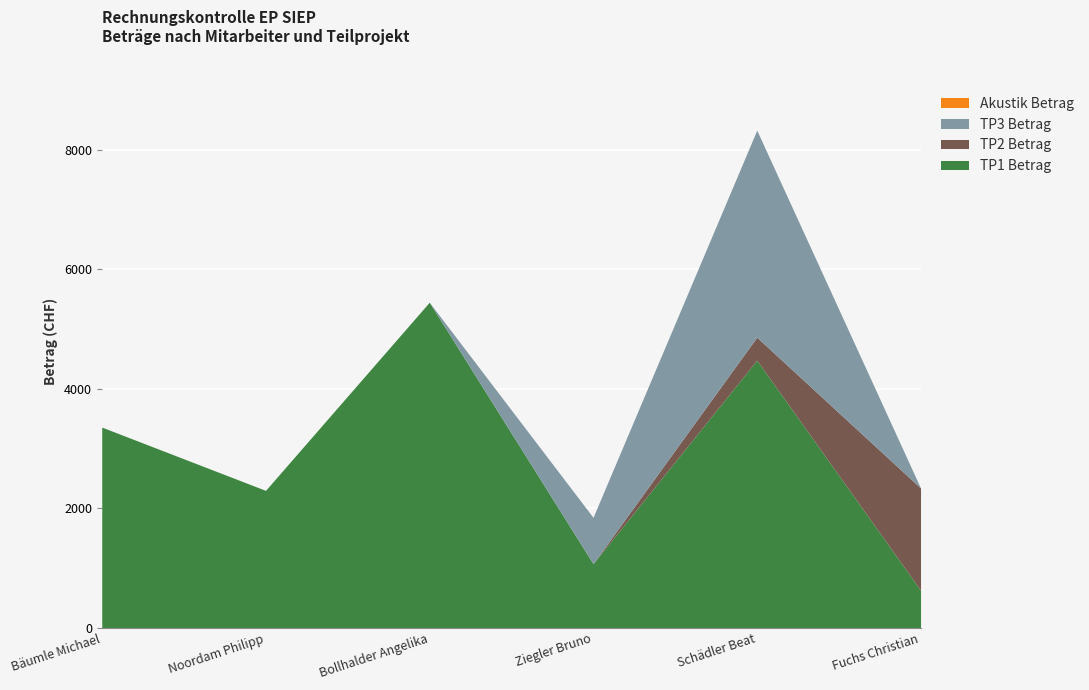

How many lines are shown in the chart?

4